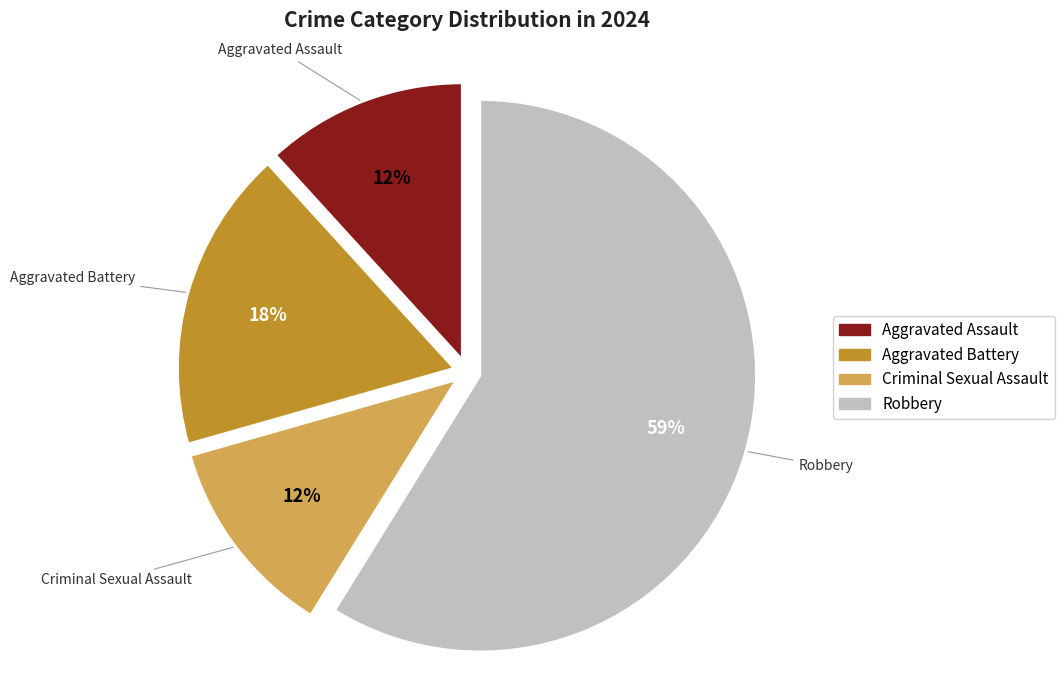

Do Aggravated Assault and Criminal Sexual Assault together represent more than half of the pie?

No